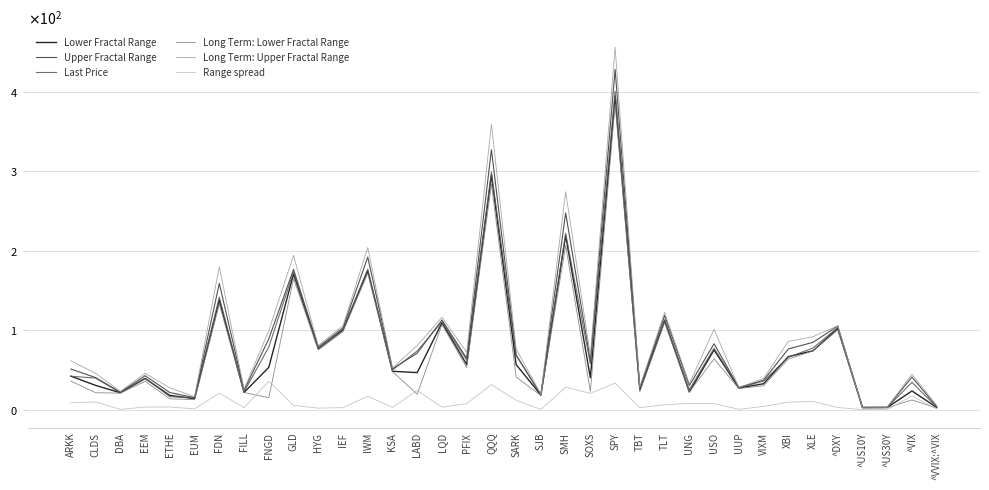

True or false: Lower Fractal Range and Range spread intersect in this chart.

False